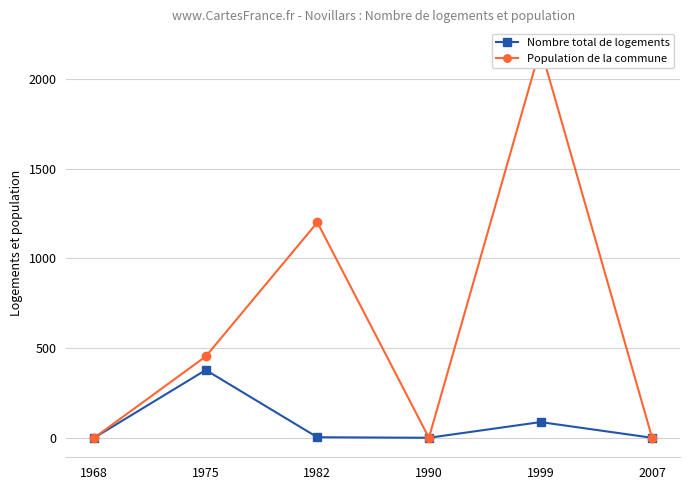

Reading left to right, transcribe all the data shown in this chart.

Nombre total de logements: 1968=0.0	1975=377.7	1982=3.0	1990=0.0	1999=87.5	2007=0.0
Population de la commune: 1968=0.0	1975=453.3	1982=1200.3	1990=0.0	1999=2173.1	2007=0.0